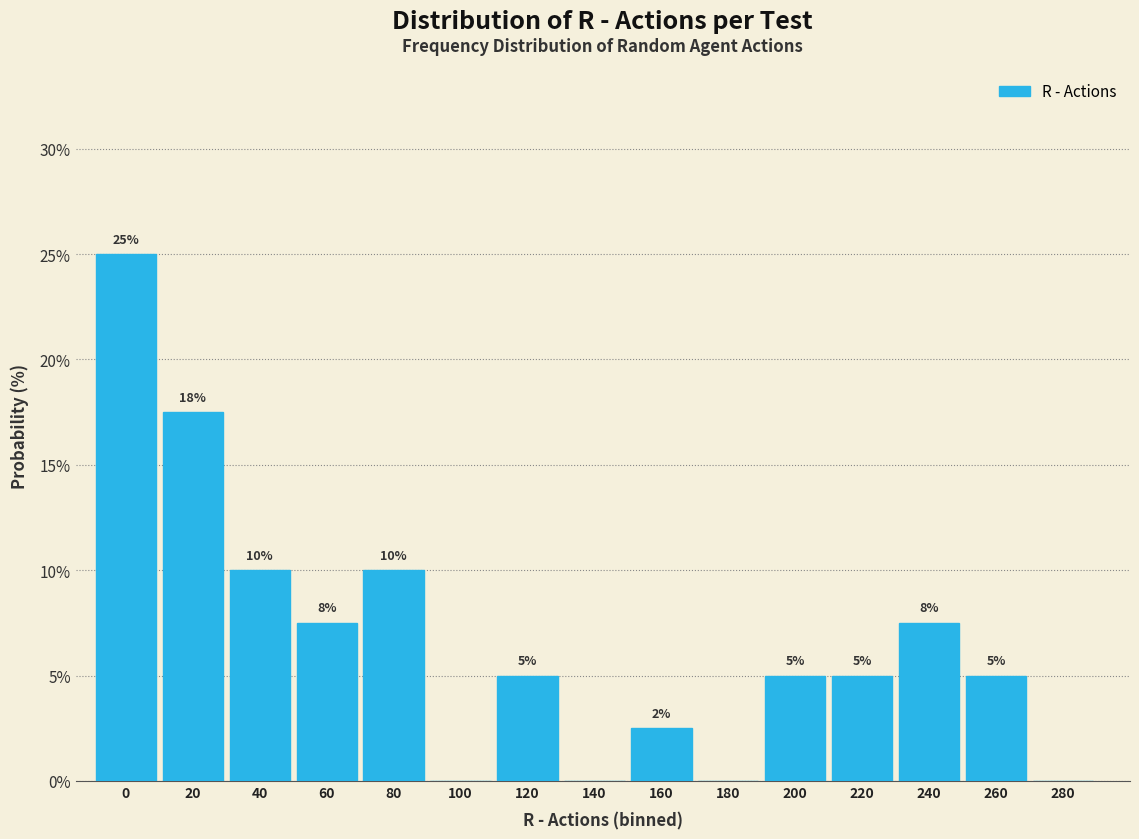

Which has a higher value, 60 or 120?

60